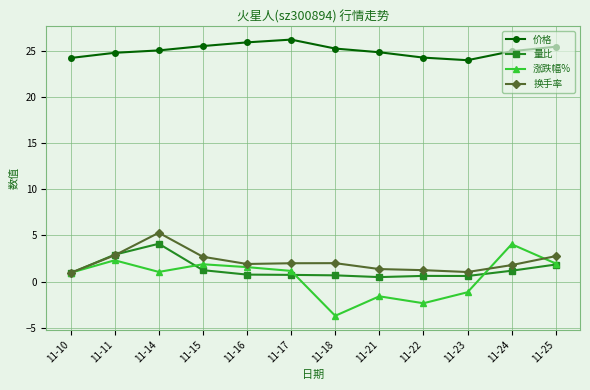

True or false: 价格 and 量比 cross at least once.

False